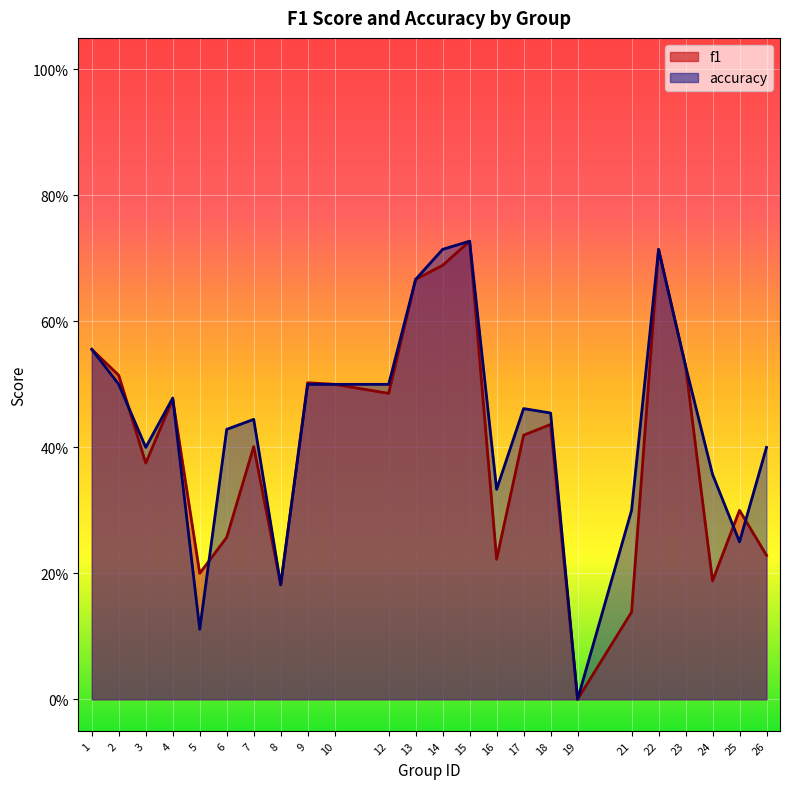

What is the spread (max minus min) of values at 26?

0.2